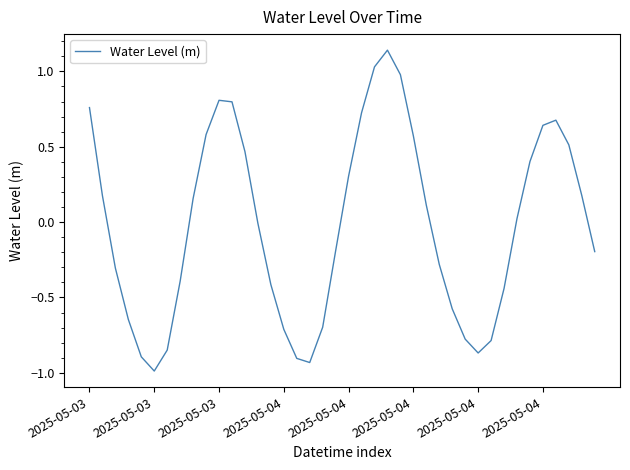

Does the chart display data point markers on the line(s)?

No